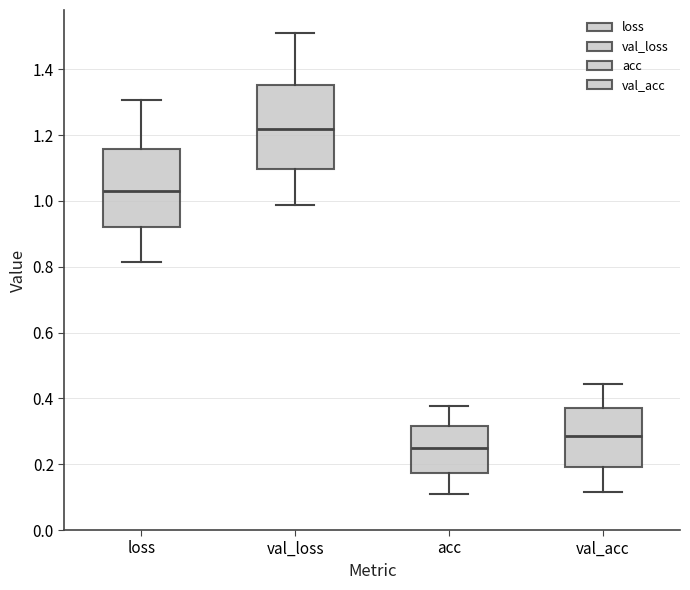

Reading left to right, read every box against the y-axis: the position of its median line, the range the box covers, and the ends of its whiskers. The values are not printed on the chart, so give them approximately, as read against the axis.

loss: median 1.02, box 0.92 to 1.16, whiskers 0.82 to 1.30
val_loss: median 1.22, box 1.10 to 1.36, whiskers 0.98 to 1.50
acc: median 0.24, box 0.18 to 0.32, whiskers 0.10 to 0.38
val_acc: median 0.28, box 0.20 to 0.38, whiskers 0.12 to 0.44